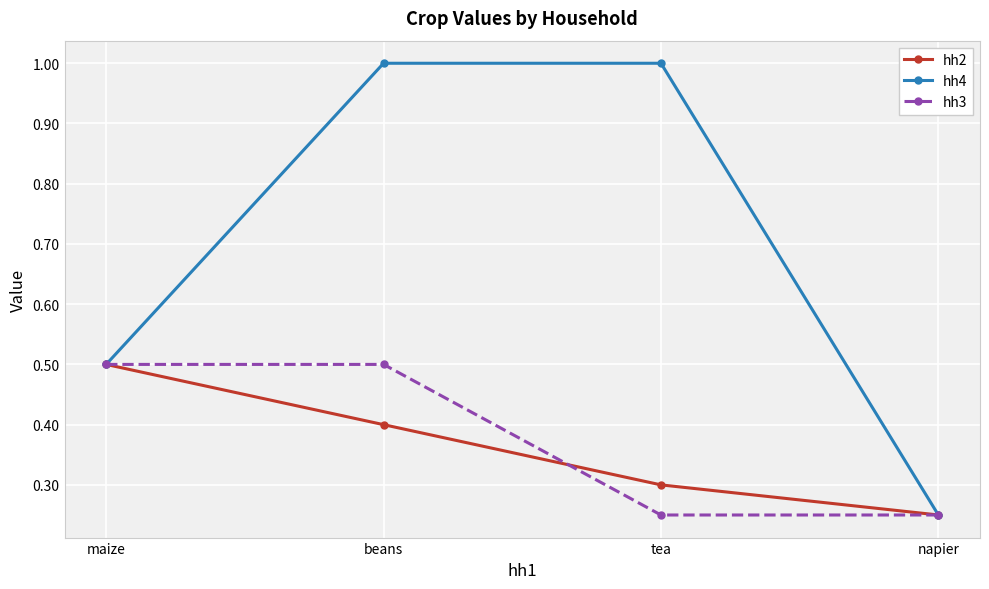

What is the highest value of the hh4 series?

1.0